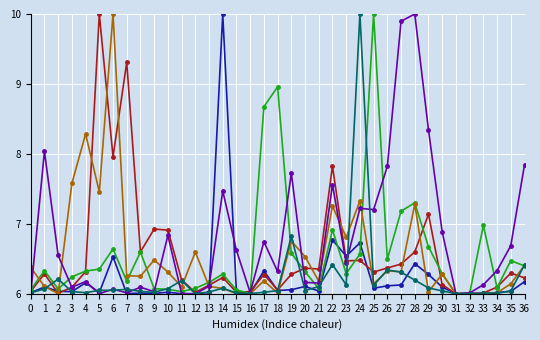

What is the total value across all series at 33?

37.1